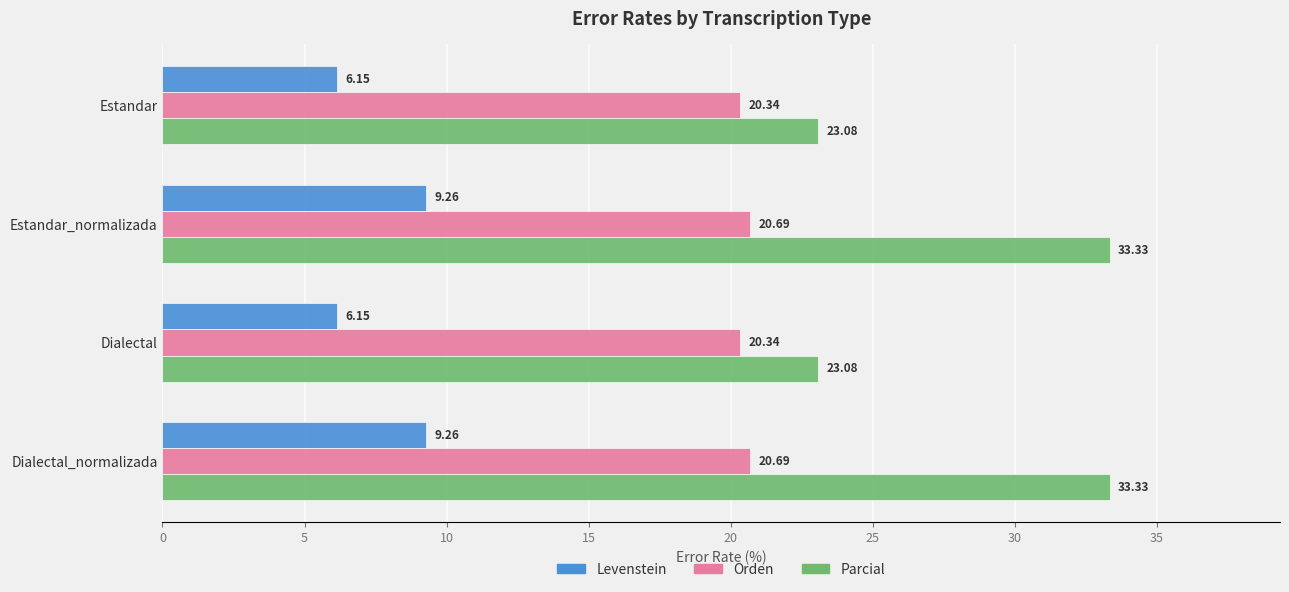

Rank the series by their maximum value, from highest to lowest.

Parcial, Orden, Levenstein